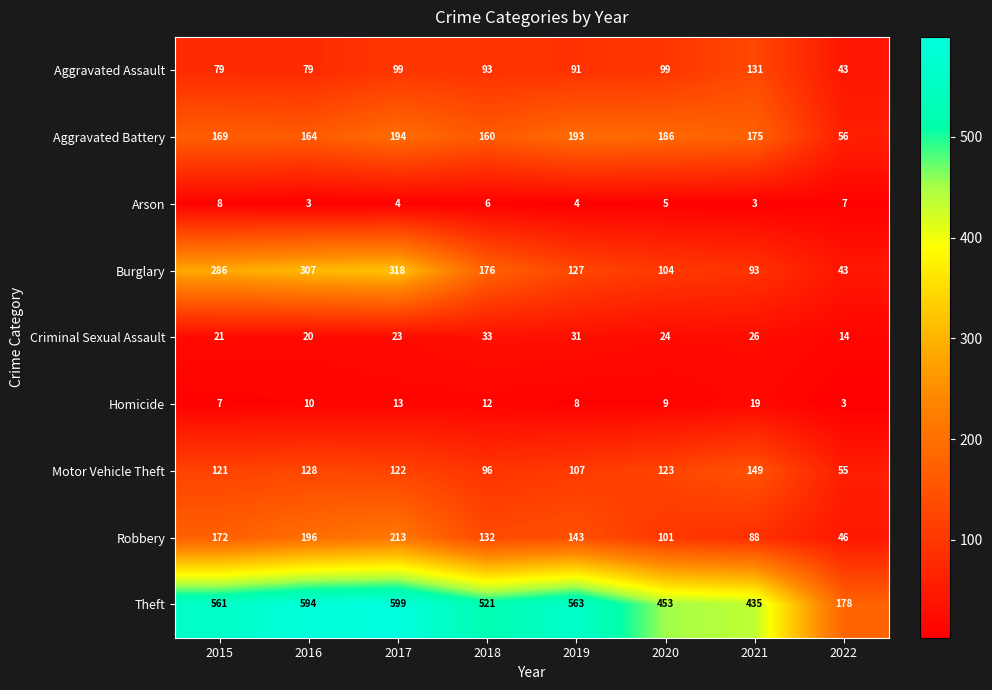

The Burglary series shows 286 at 2015. True or false?

True